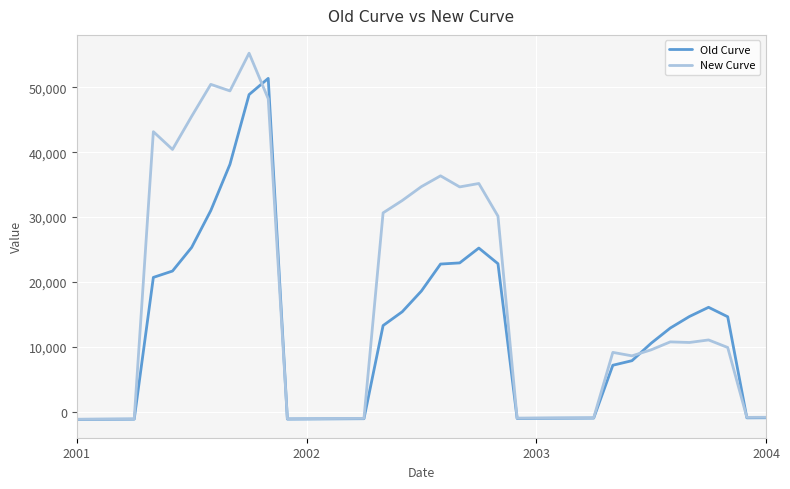

Which series has the largest total across all categories?

New Curve